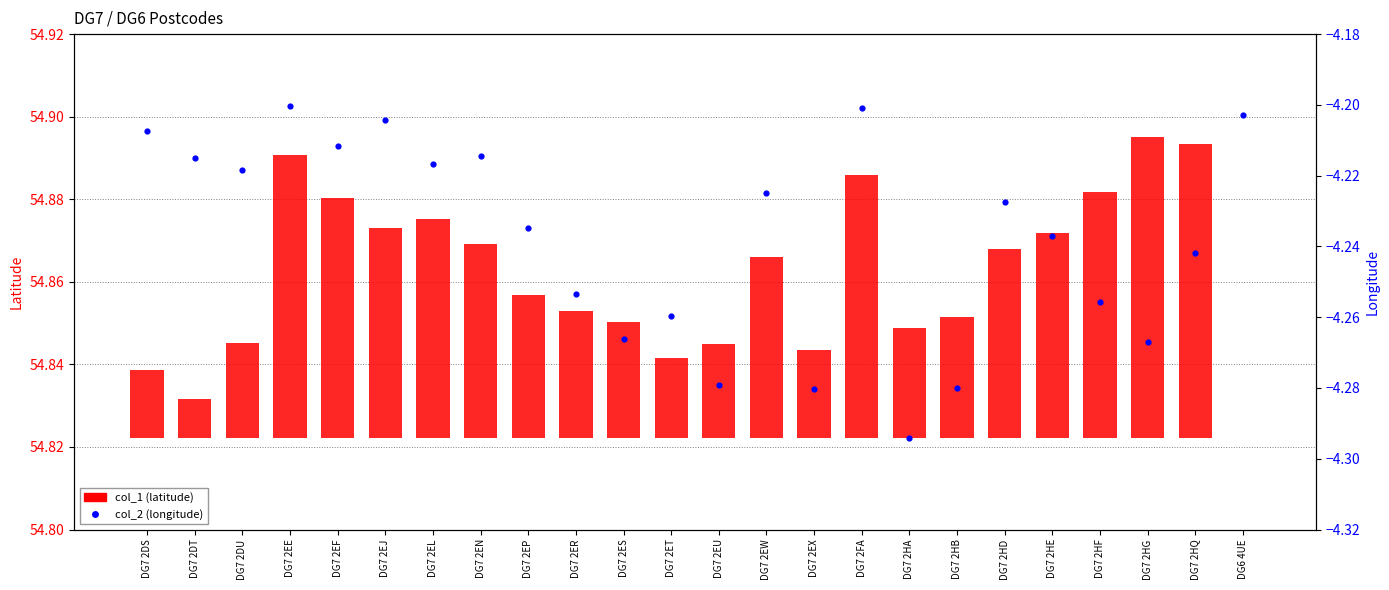

At which category is the sum across all series the highest?

DG7 2EE